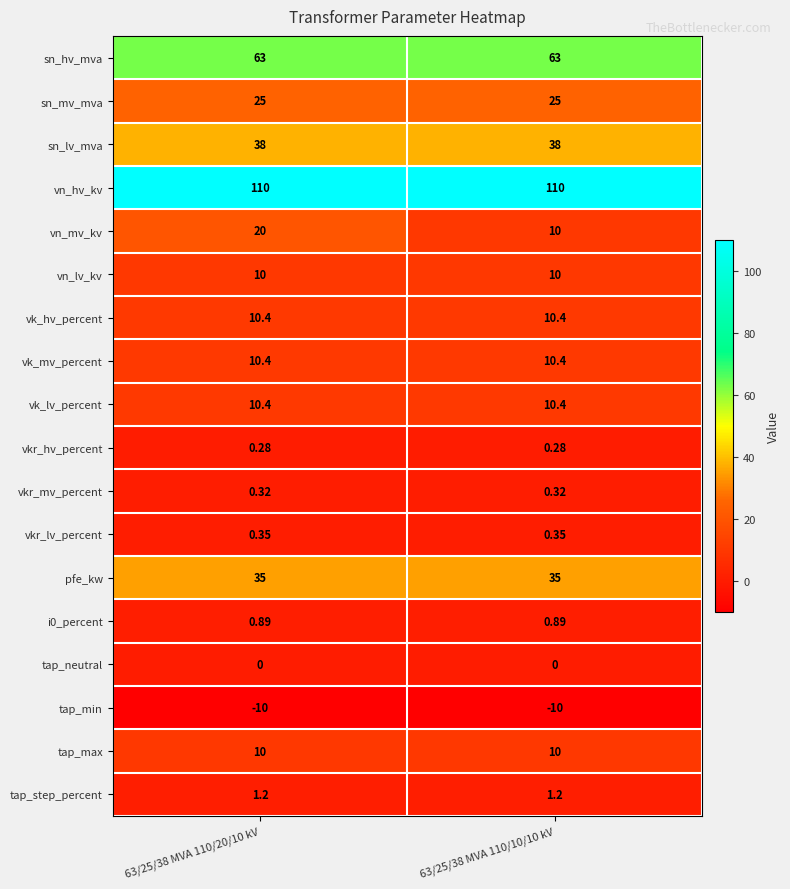

Which series has the largest total across all categories?

vn_hv_kv